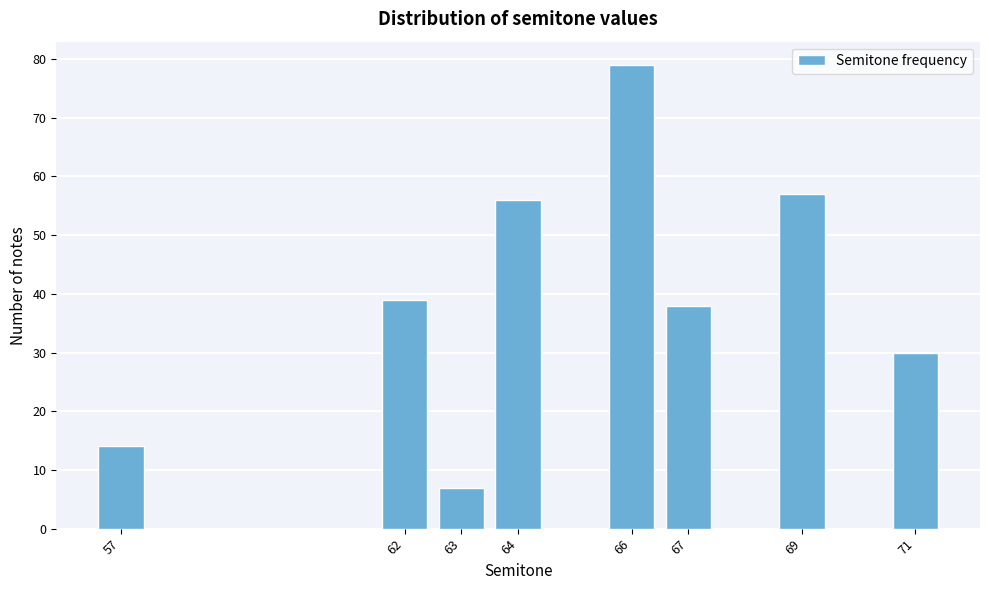

Reading left to right, what are all the values shown in this chart?

14	39	7	56	79	38	57	30